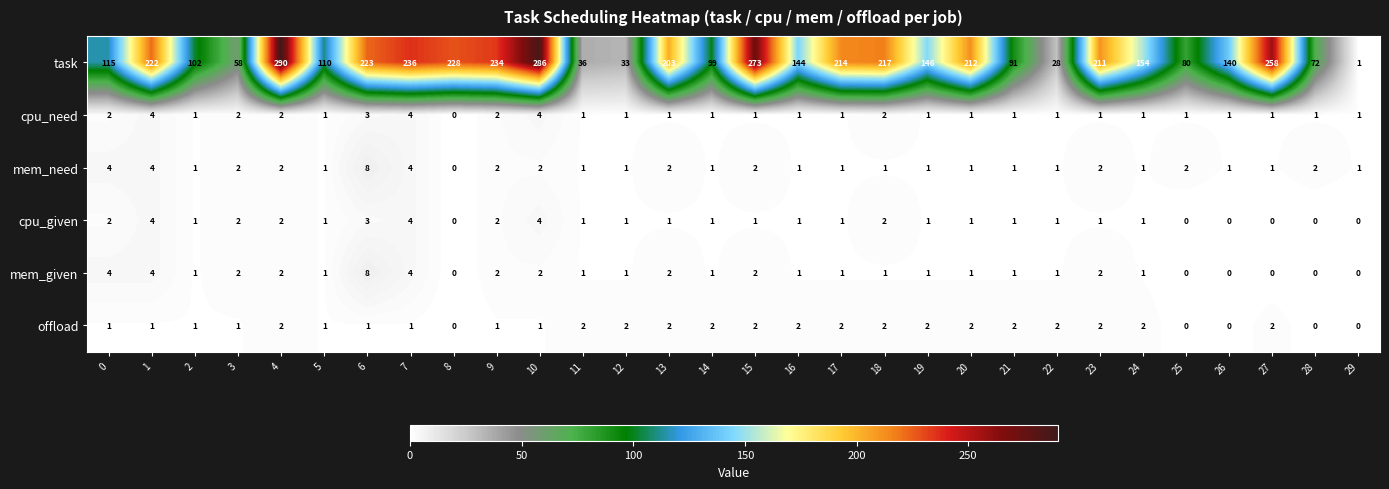

How many mem_need values are between 1 and 2?

25